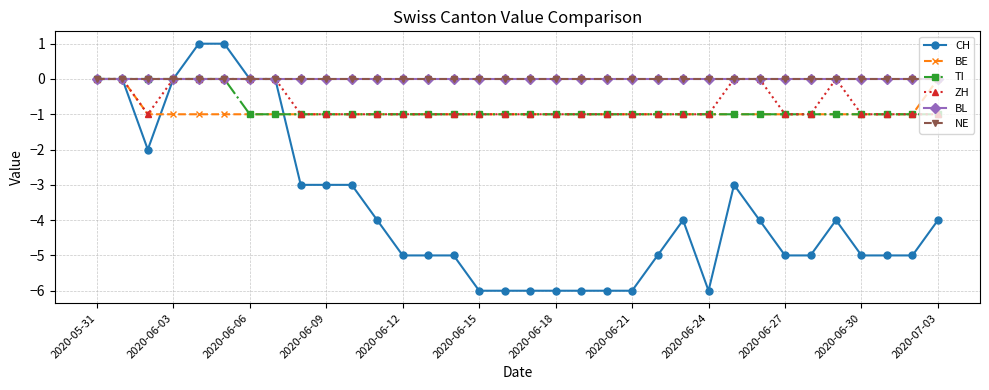

What are all the series names shown in the legend?

CH, BE, TI, ZH, BL, NE